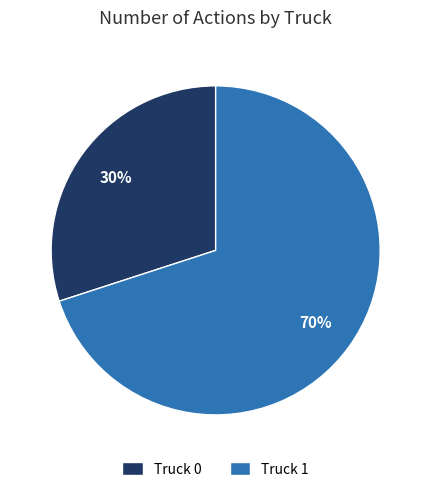

Is it true that Truck 0 is 30% of the pie?

True